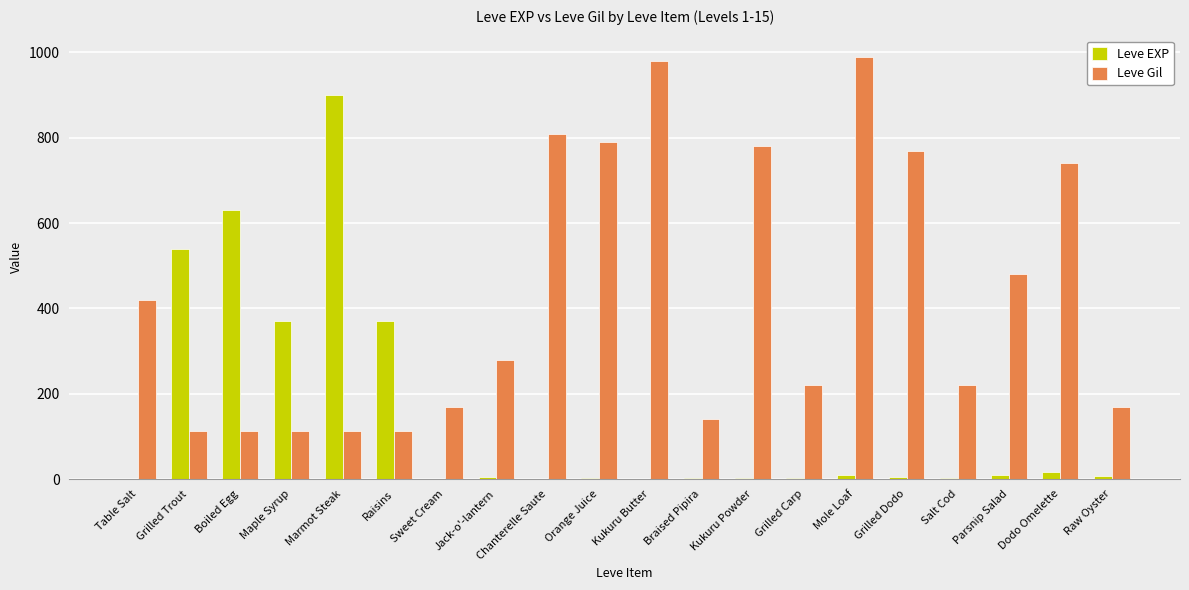

Which series has the largest total across all categories?

Leve Gil